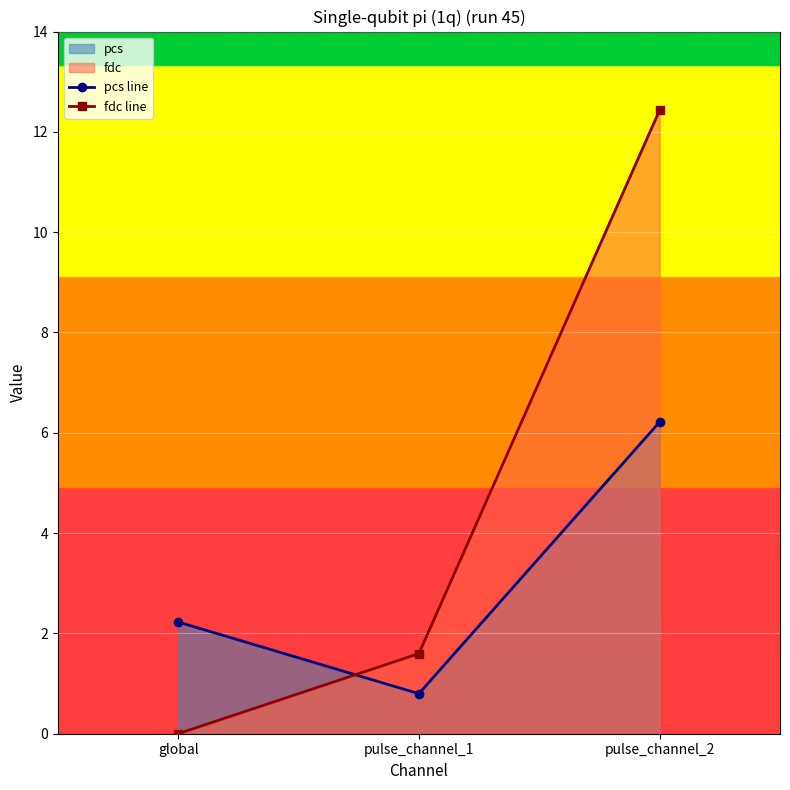

List the series in order of their overall mean, lowest first.

pcs line, fdc line